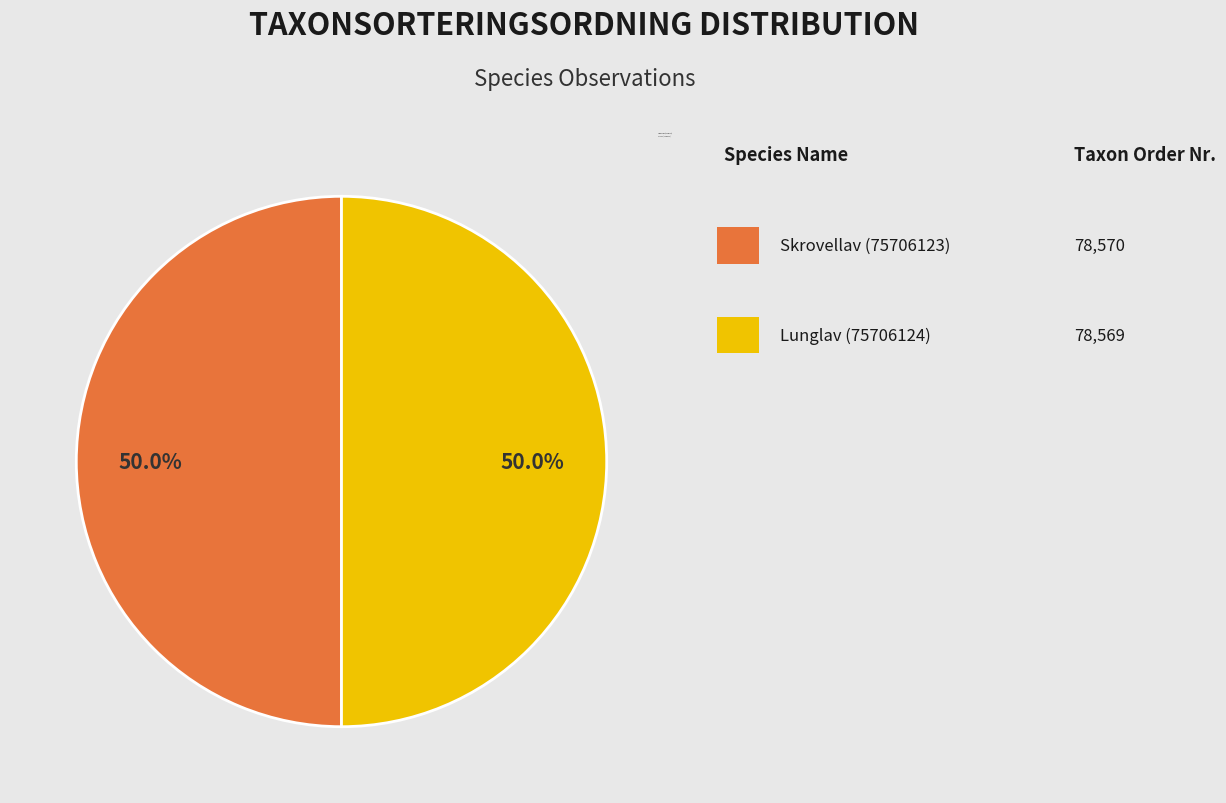

To the nearest percent, what percentage of the pie is Lunglav (75706124)?

50%